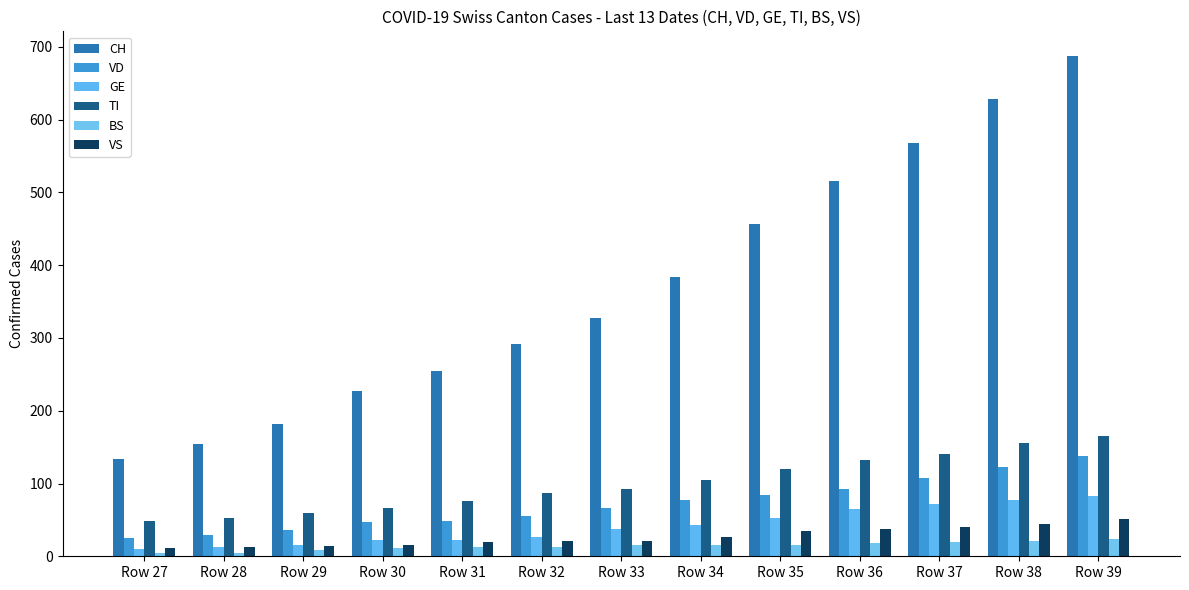

What is the value of the GE bar at the 2nd from the left?

13